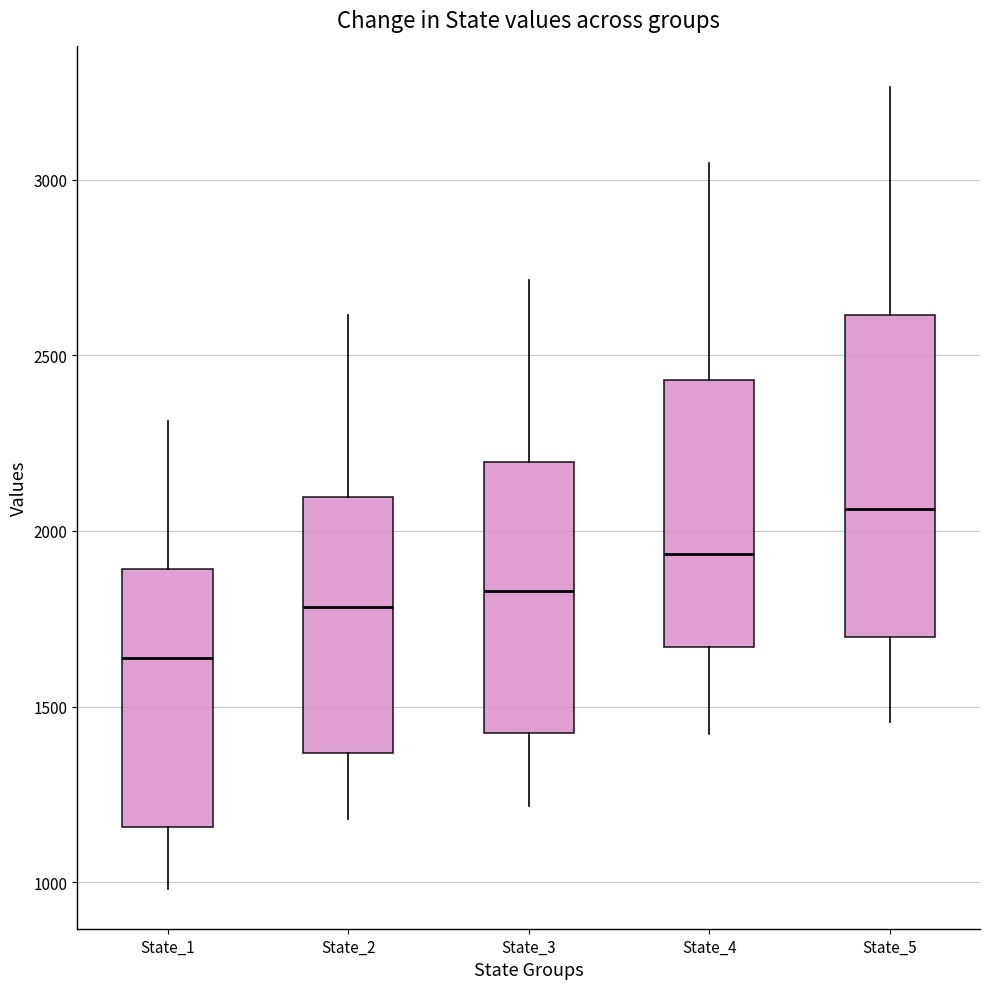

Reading left to right, transcribe this box plot: for each box, give where its median line is, the range the box spans, and where its two whiskers end, as read against the y-axis. The values are not printed on the chart, so give them approximately, as read against the axis.

State_1: median 1650, box 1150 to 1900, whiskers 1000 to 2300
State_2: median 1800, box 1350 to 2100, whiskers 1200 to 2600
State_3: median 1850, box 1400 to 2200, whiskers 1200 to 2700
State_4: median 1950, box 1650 to 2450, whiskers 1400 to 3050
State_5: median 2050, box 1700 to 2600, whiskers 1450 to 3250